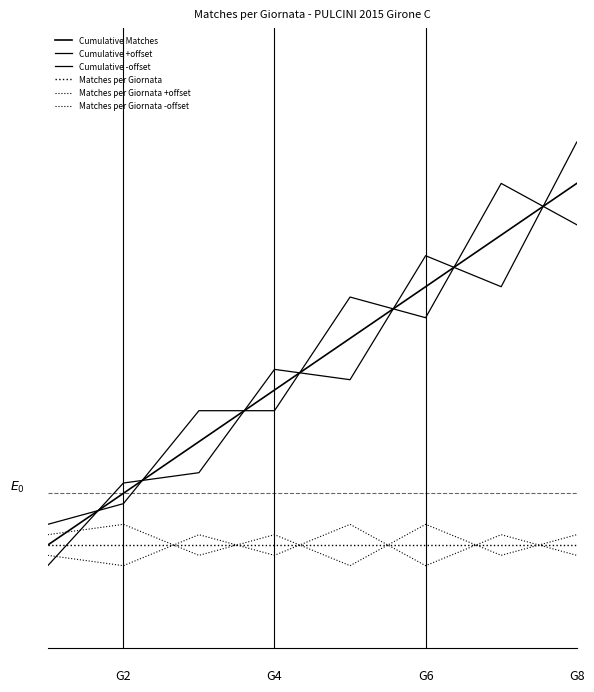

Is this an area chart (filled region under the line)?

No